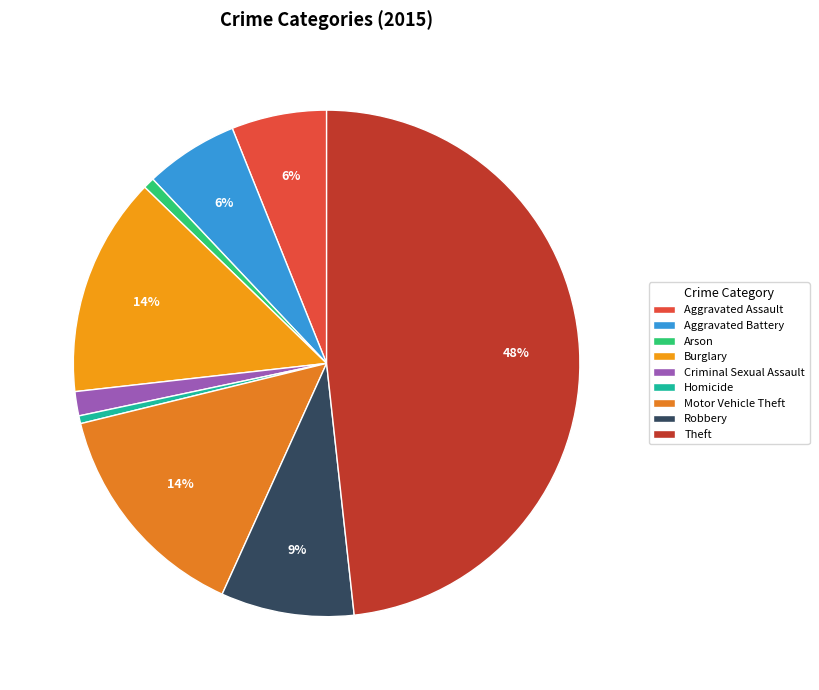

The Arson slice represents 9% of the pie. True or false?

False